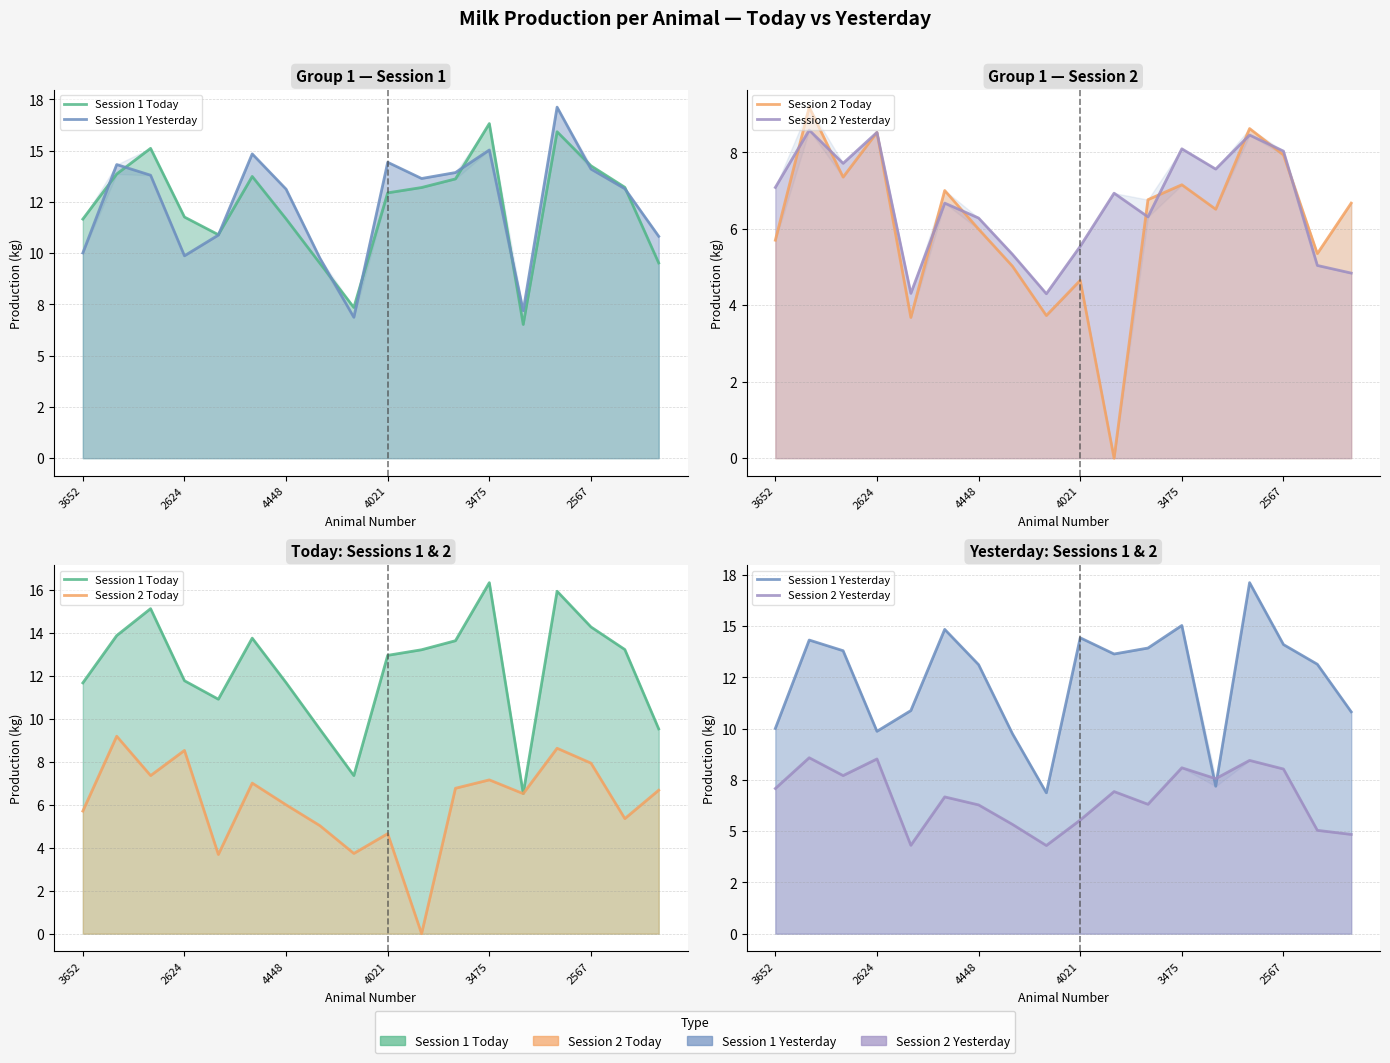

At which category is the sum across all series the highest?

14